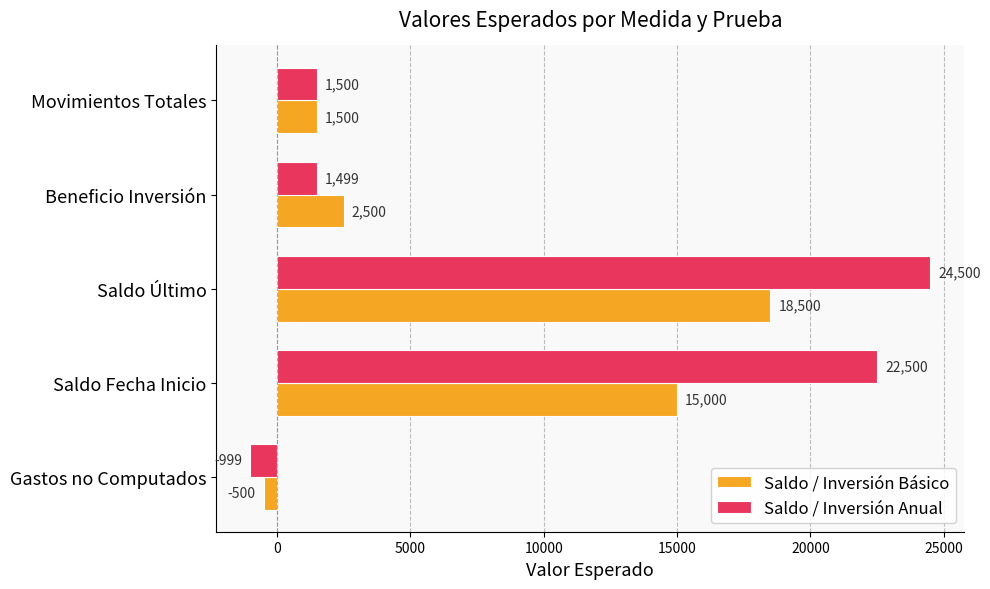

What is the maximum value for Saldo / Inversión Anual?

24500